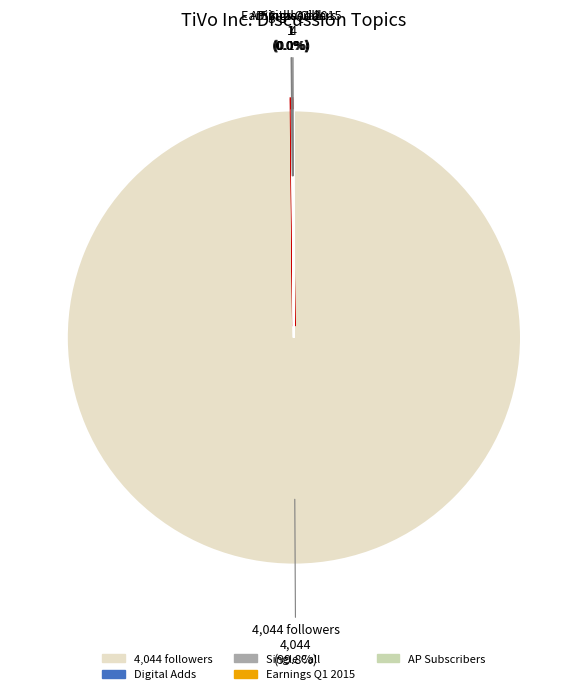

Which category has the biggest portion of the pie?

4,044 followers